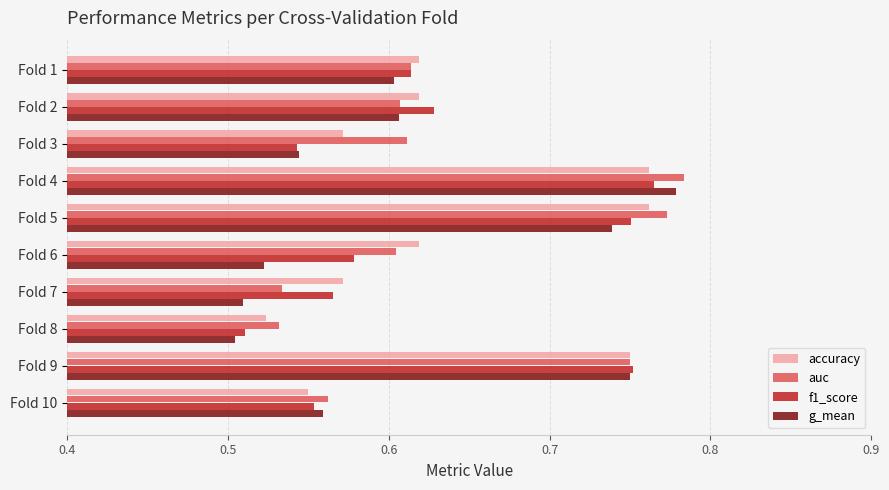

Count the number of data series in this chart.

4